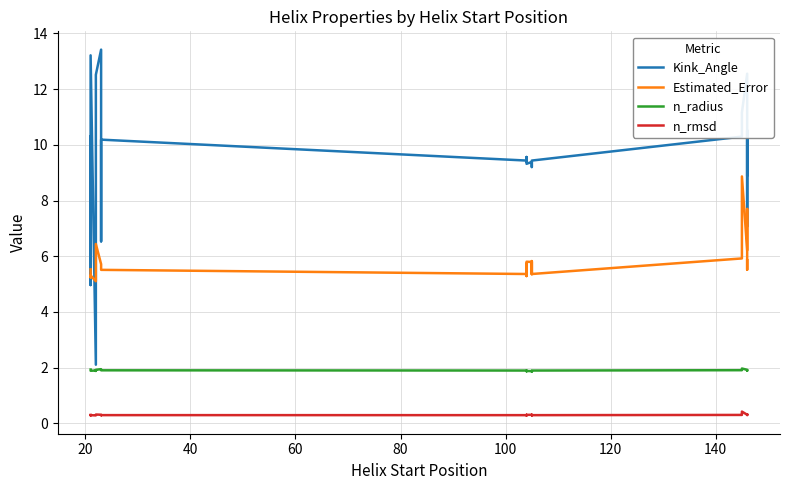

How many interior local peaks does the Kink_Angle series have?

7